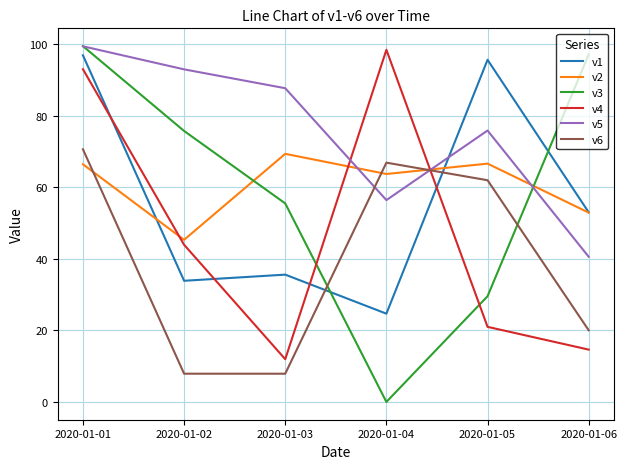

What is the total value across all series at 2020-01-01?

525.8